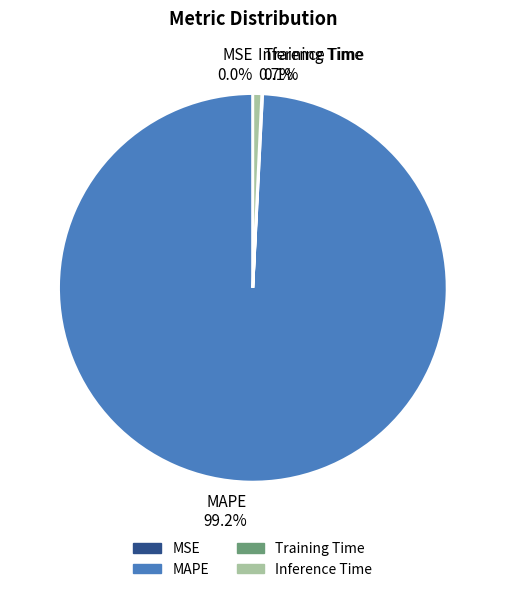

Is the sum of MAPE 99.2% and Inference Time 0.7% greater than half?

Yes